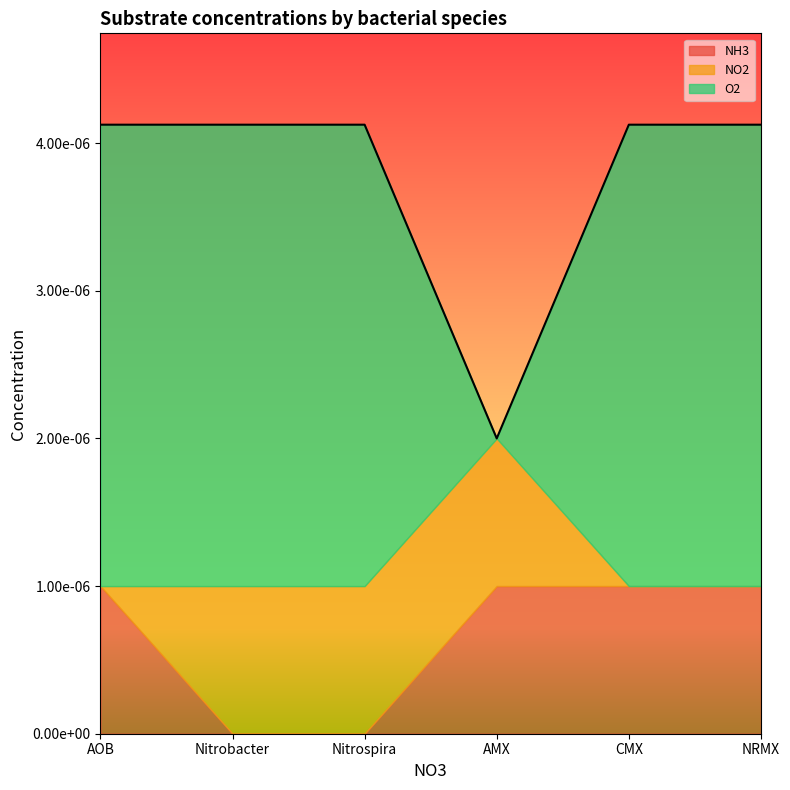

Where do O2 and NO2 first cross each other?

Nitrospira and AMX